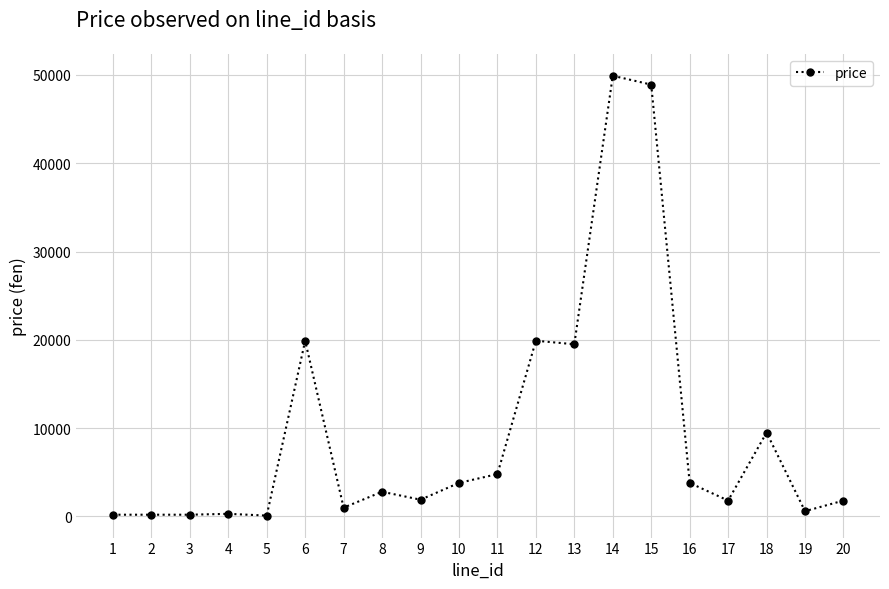

How many series are shown in this chart?

1